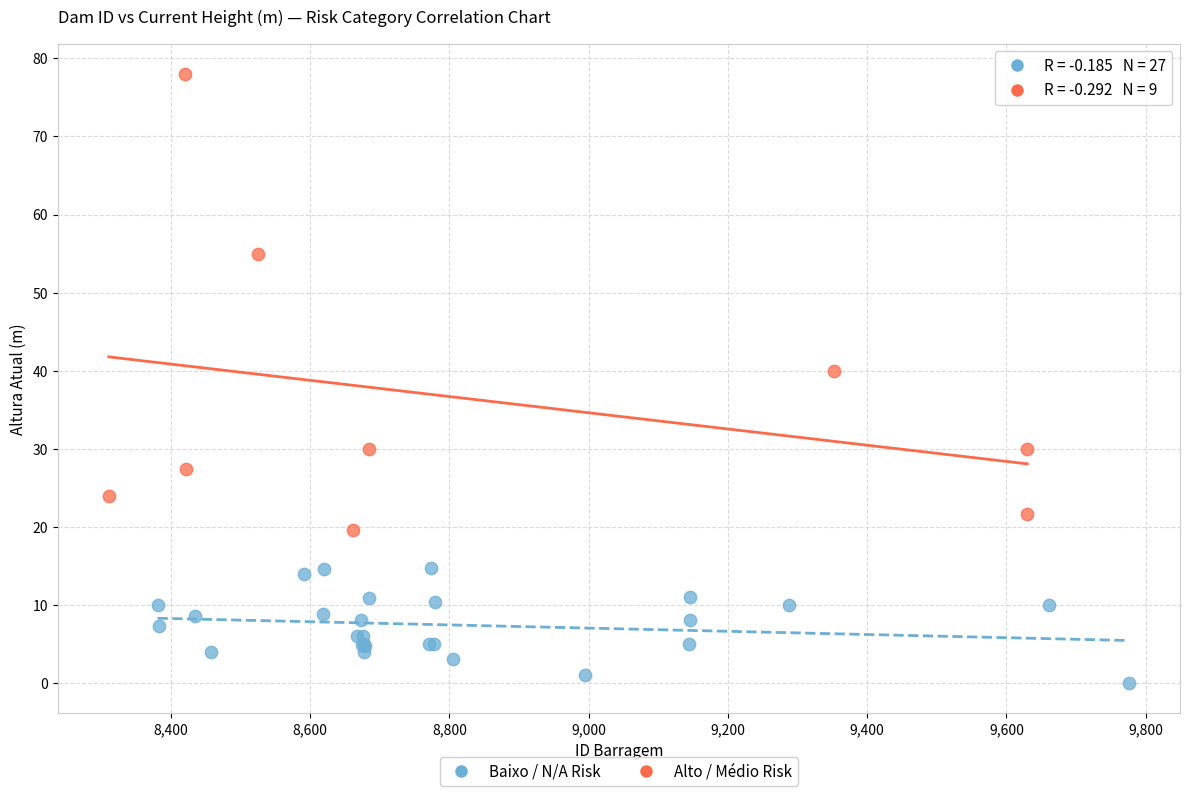

Which series reaches the minimum Y coordinate?

Baixo / N/A Risk